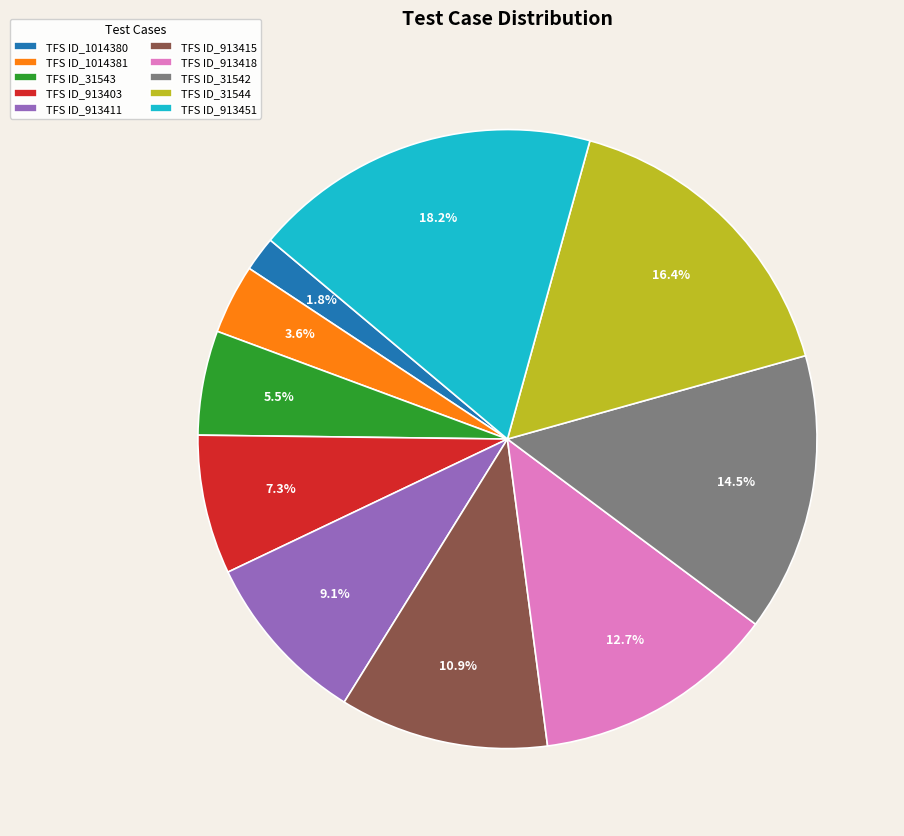

Count the number of slices in the pie.

10